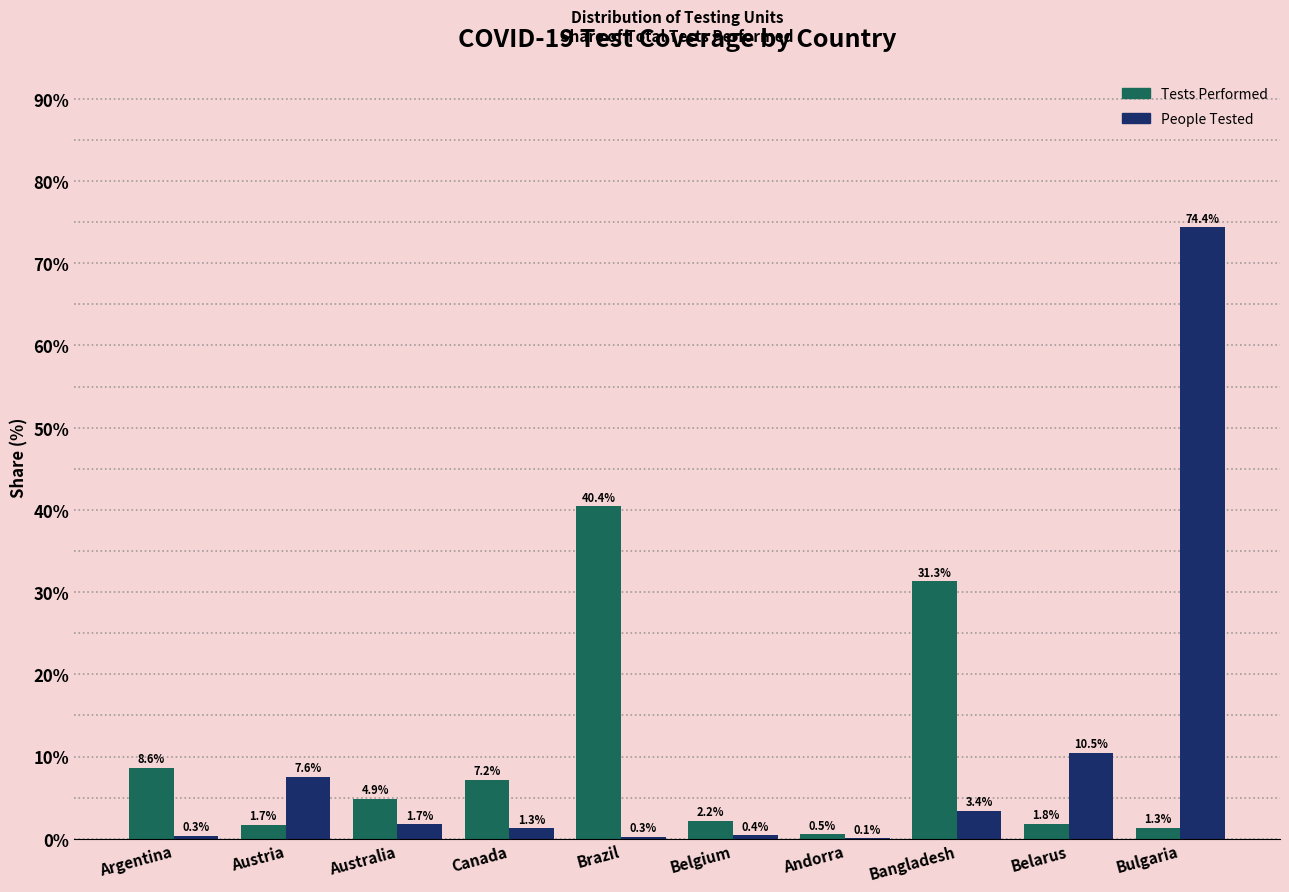

What is the maximum value shown in the chart?

74.4